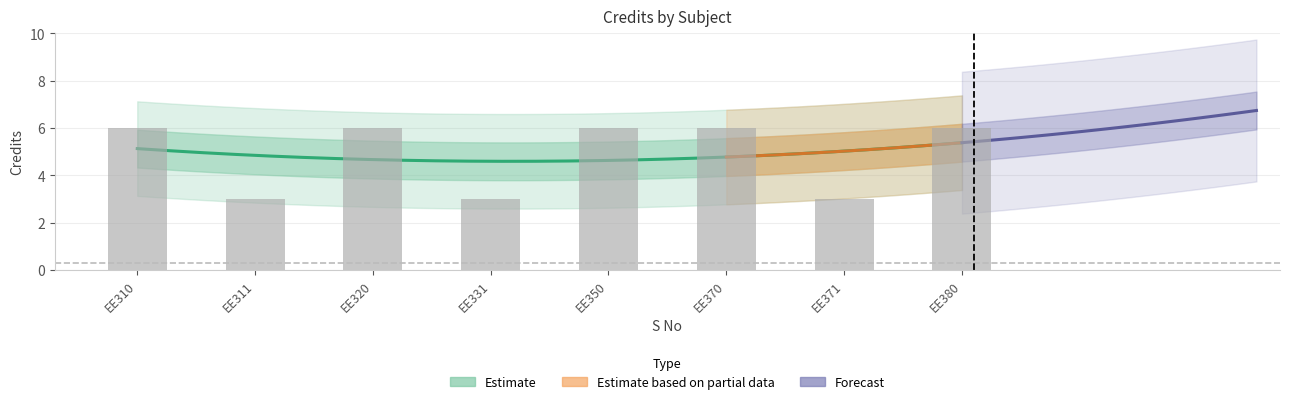

Are the bars horizontal?

No